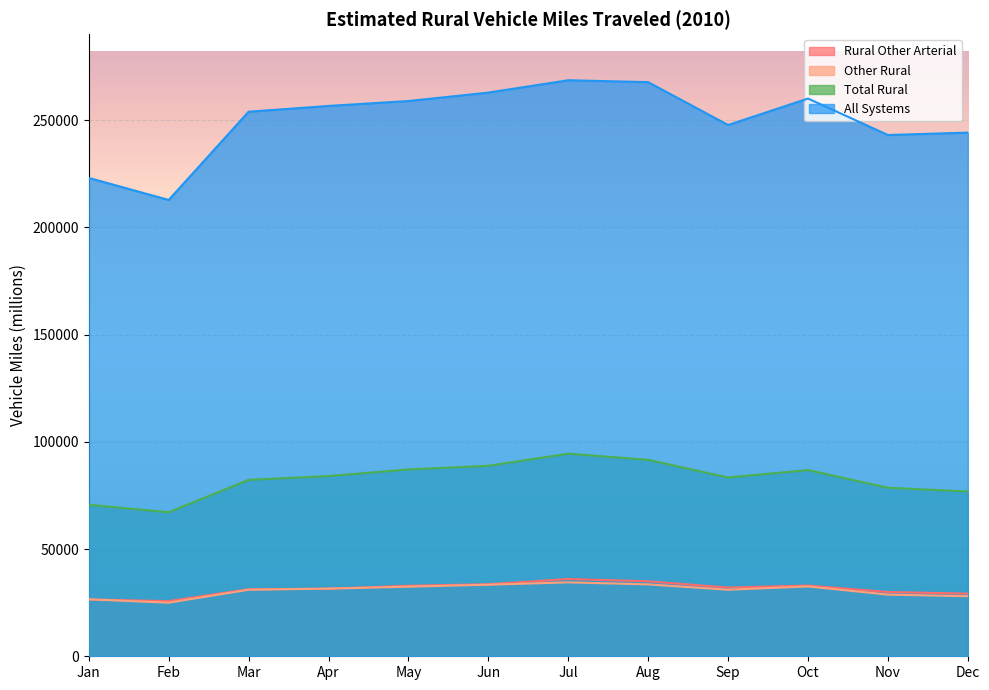

Reading right to left, list all the values displayed in this chart.

Rural Other Arterial: Dec=29209	Nov=29971	Oct=32972	Sep=32028	Aug=34973	Jul=36022	Jun=33584	May=32874	Apr=31491	Mar=31250	Feb=25714	Jan=26482
Other Rural: Dec=27992	Nov=28742	Oct=32568	Sep=31019	Aug=33518	Jul=34461	Jun=33361	May=32449	Apr=31542	Mar=31011	Feb=24994	Jan=26545
Total Rural: Dec=76814	Nov=78578	Oct=86811	Sep=83351	Aug=91587	Jul=94442	Jun=88800	May=87091	Apr=84017	Mar=82245	Feb=67145	Jan=70619
All Systems: Dec=244140	Nov=243029	Oct=260020	Sep=247685	Aug=267671	Jul=268553	Jun=262792	May=258863	Apr=256575	Mar=253878	Feb=212738	Jan=223019